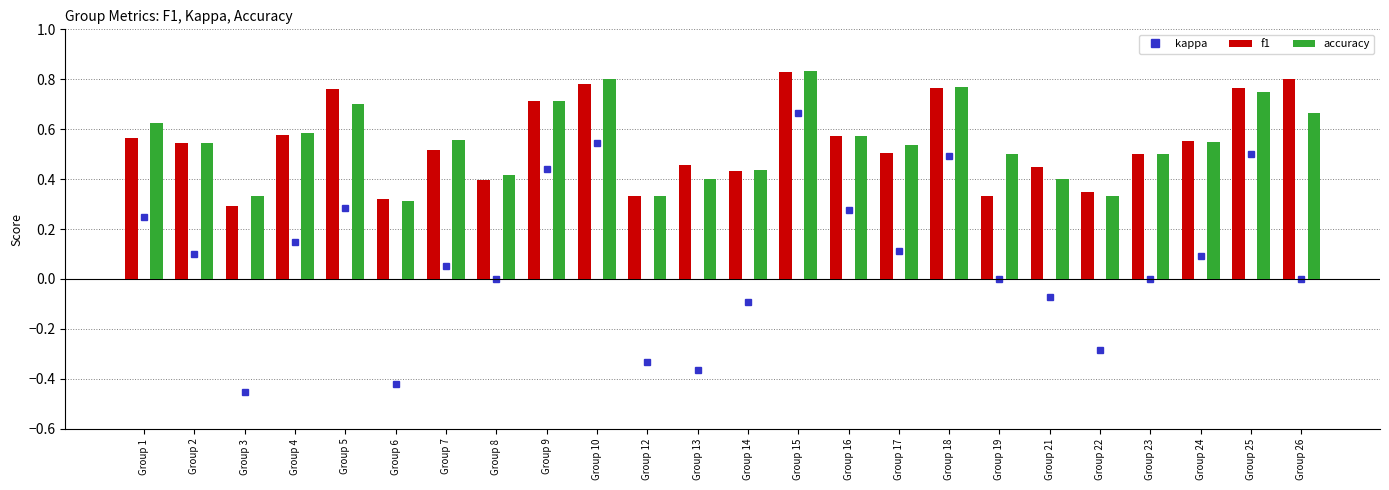

Does the chart contain stacked bars?

No